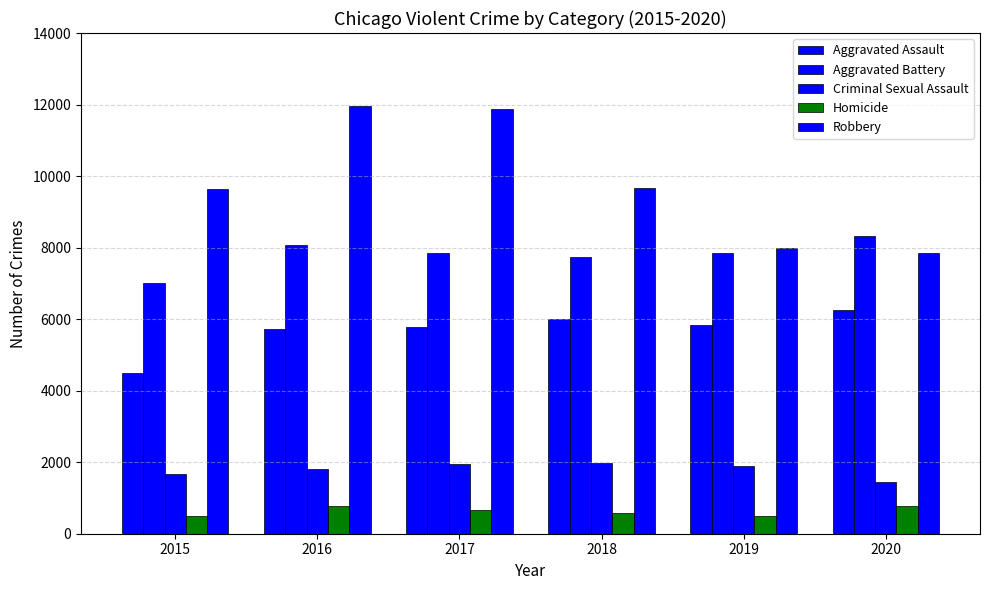

At how many categories does at least one series exceed 8111?

5